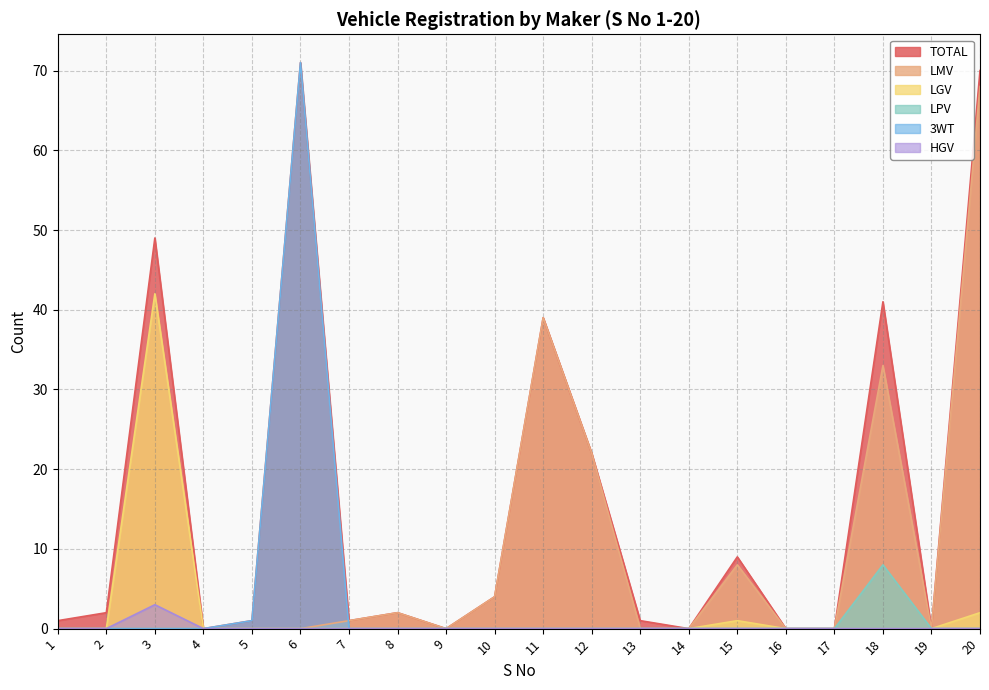

True or false: HGV has a value of 0 at 2.

True